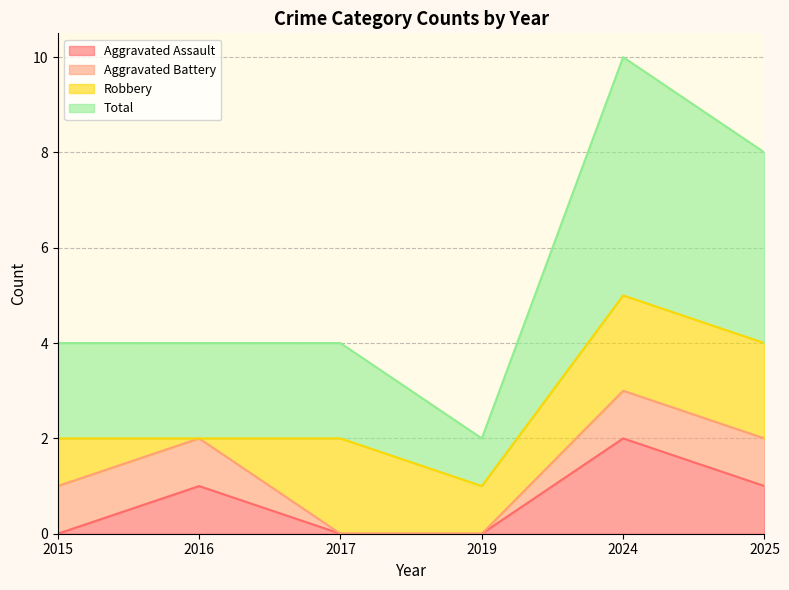

What is the average value of the Aggravated Assault series?

1